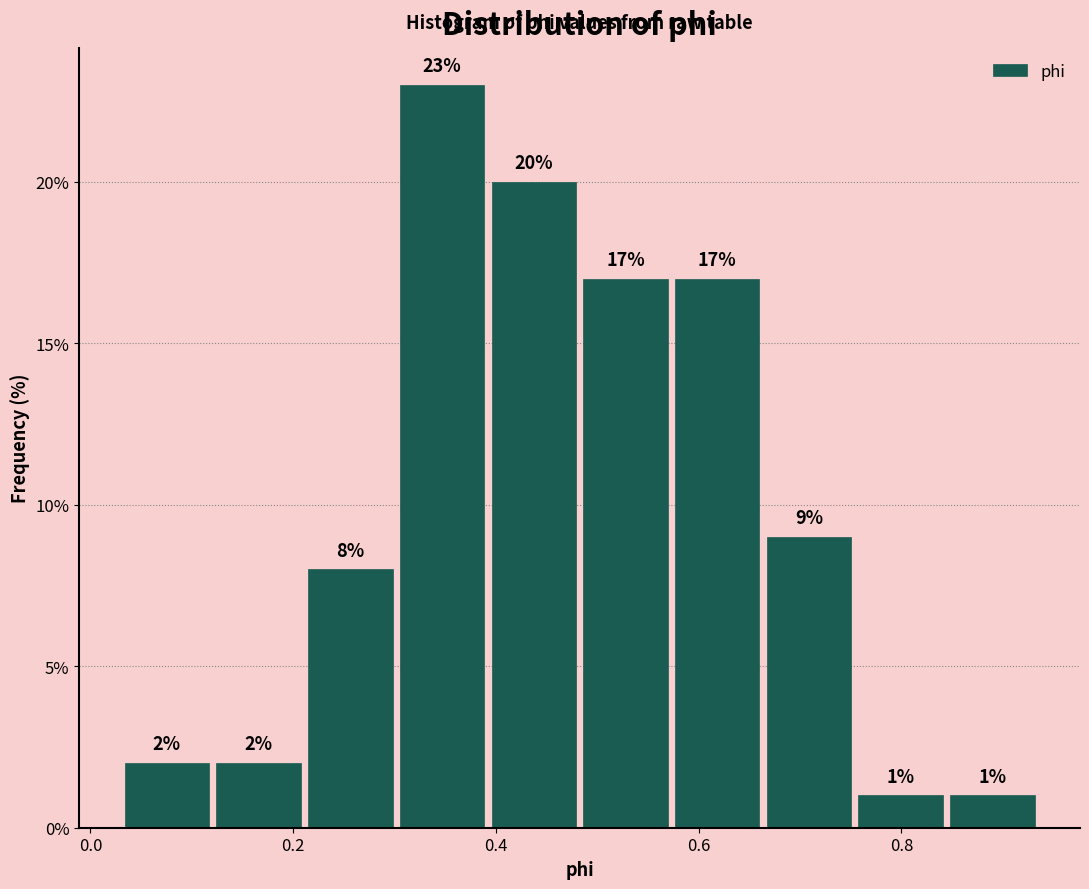

Reading left to right, list every bar in this chart as the range it spans on the x-axis followed by its height. The bar edges are not printed on the chart, so give them approximately, as read against the axis.

0.04 to 0.12: 2
0.12 to 0.22: 2
0.22 to 0.30: 8
0.30 to 0.40: 23
0.40 to 0.48: 20
0.48 to 0.58: 17
0.58 to 0.66: 17
0.66 to 0.76: 9
0.76 to 0.84: 1
0.84 to 0.94: 1